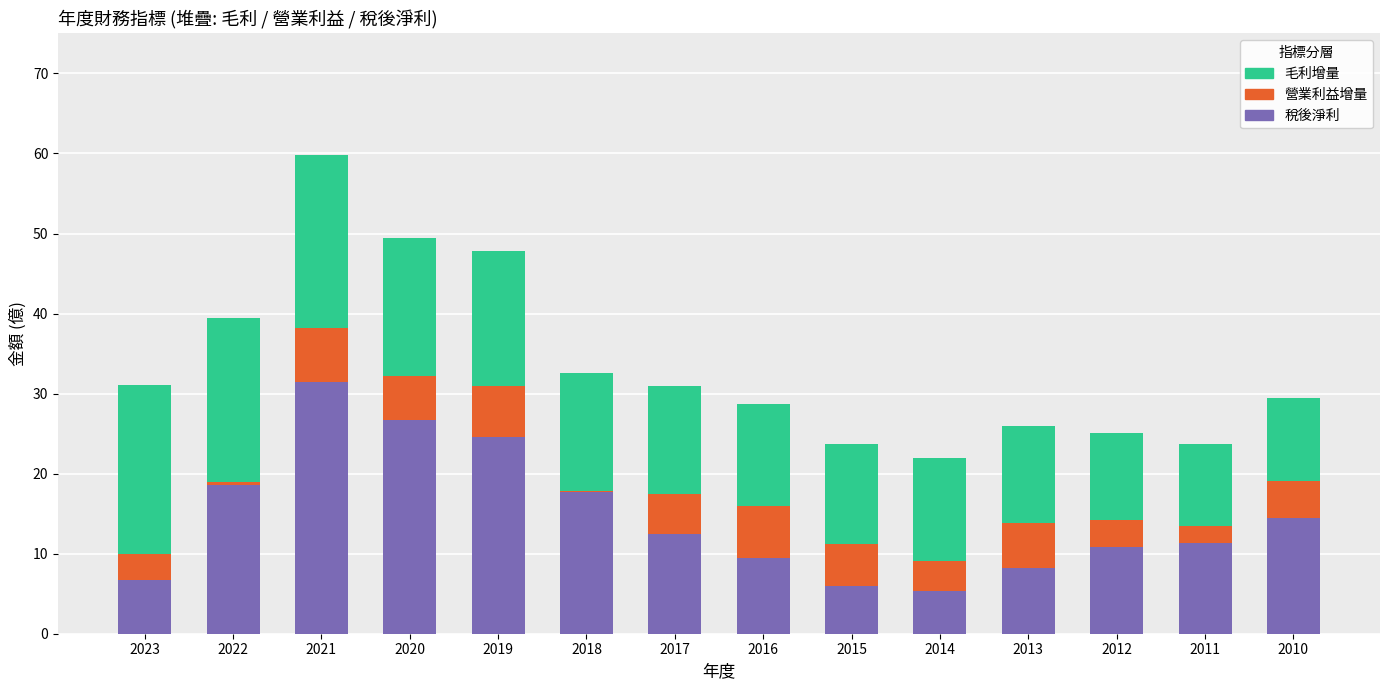

At which category is the sum across all series the highest?

2021